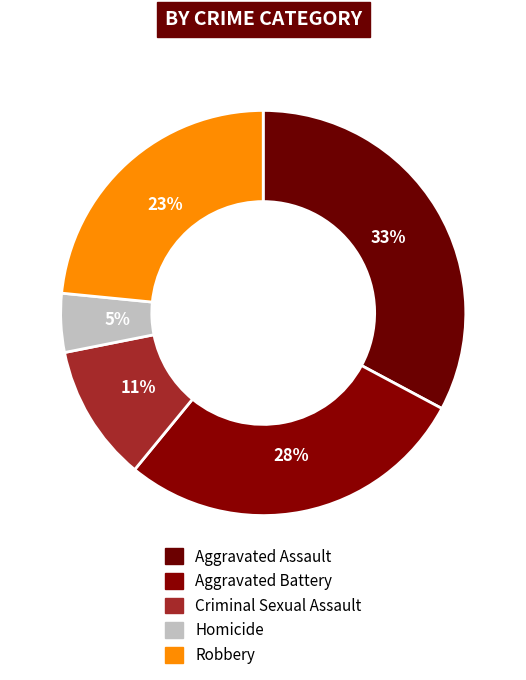

Does Criminal Sexual Assault represent more than half of the total?

No